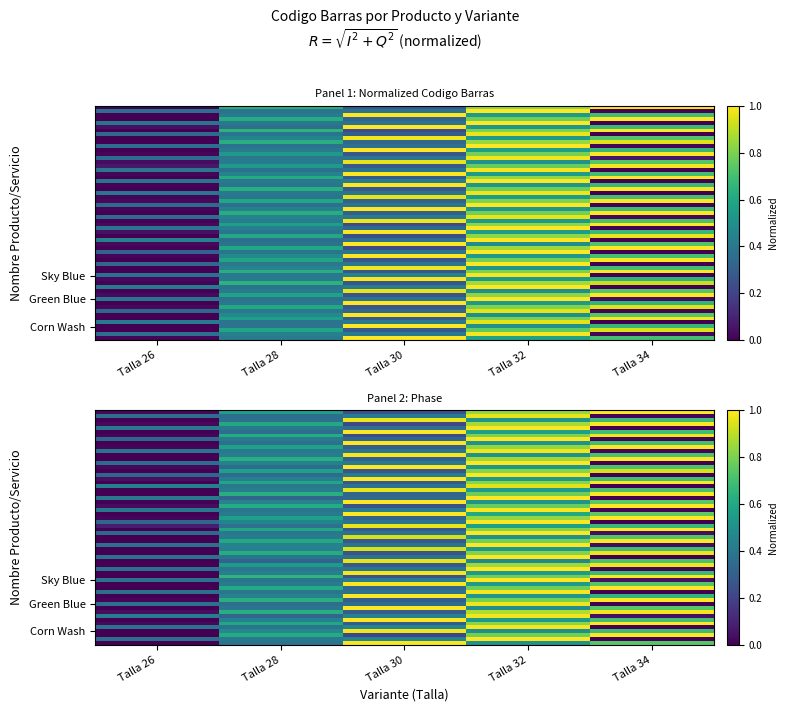

Reading right to left, what are all the values shown in this chart?

Corn Wash: Talla 34=0.7	Talla 32=0.5	Talla 30=1.0	Talla 28=0.4	Talla 26=0.0
Green Blue: Talla 34=0.0	Talla 32=1.0	Talla 30=0.4	Talla 28=0.4	Talla 26=0.4
Sky Blue: Talla 34=1.0	Talla 32=0.8	Talla 30=0.3	Talla 28=0.6	Talla 26=0.0